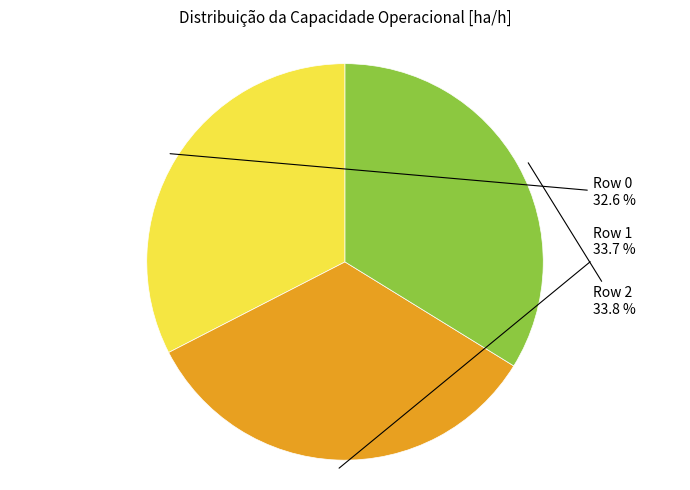

Does any single category account for the majority?

No